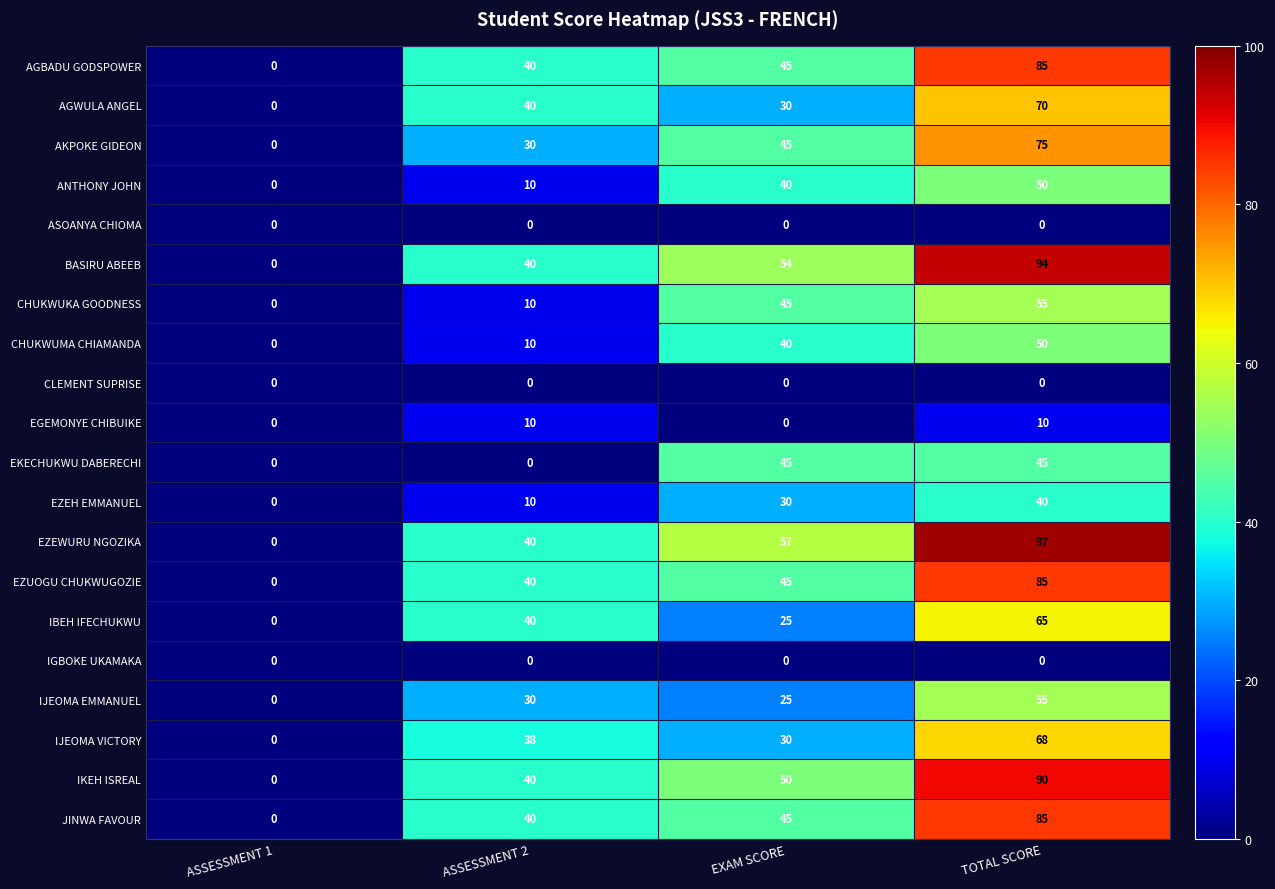

The EZUOGU CHUKWUGOZIE series shows 77 at EXAM SCORE. True or false?

False